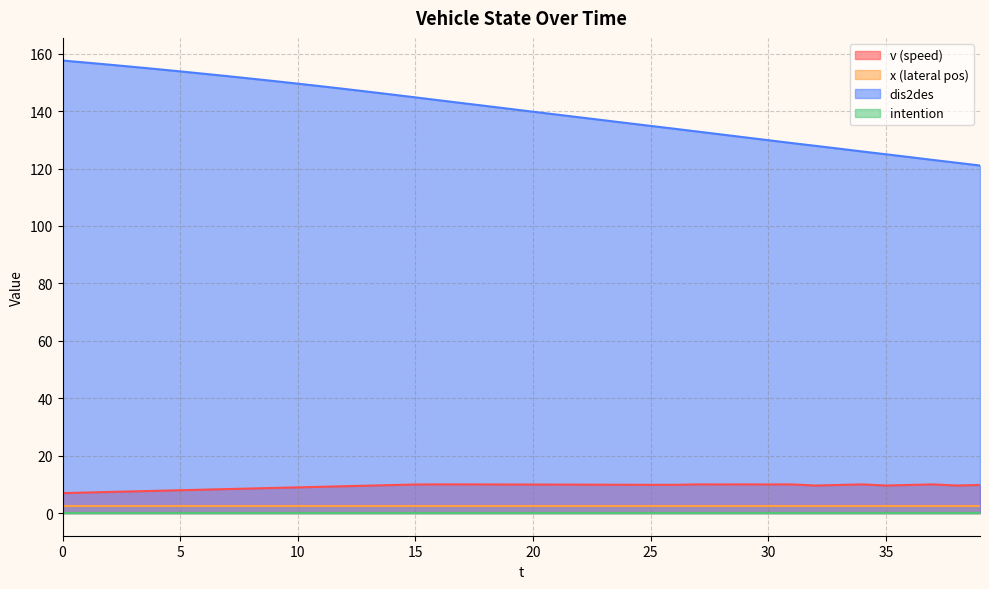

Is the value of v at 14 greater than the value of dis2des at 23?

No